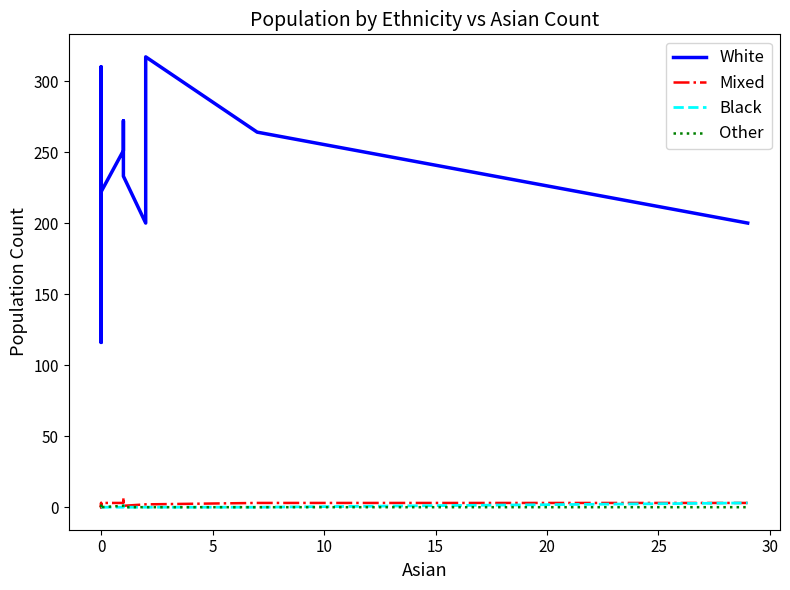

Reading right to left, what are all the values shown in this chart?

White: 200	264	317	200	233	250	272	251	222	153	246	254	116	207	259	193	241	310	290	236
Mixed: 3	3	2	2	1	2	7	3	3	0	0	1	1	2	3	0	1	1	0	0
Black: 3	0	0	0	0	0	1	0	0	0	0	0	0	0	0	0	0	0	0	0
Other: 0	0	0	0	0	0	0	1	0	1	0	0	0	0	1	0	0	0	0	0